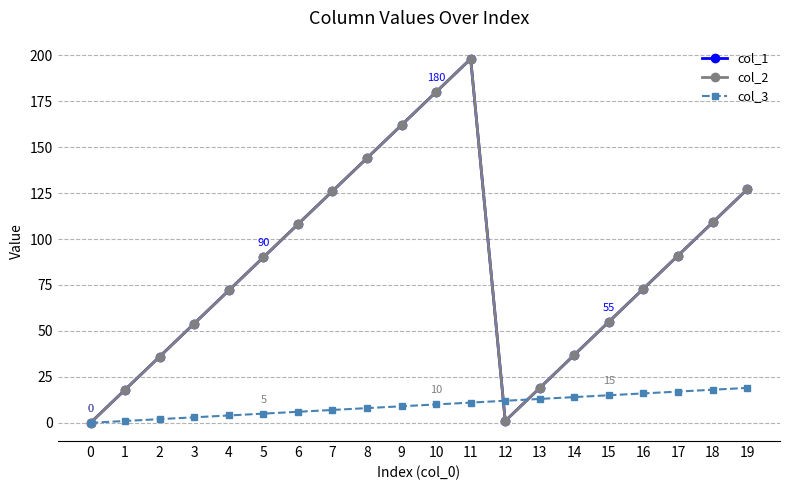

Does the chart display data point markers on the line(s)?

Yes